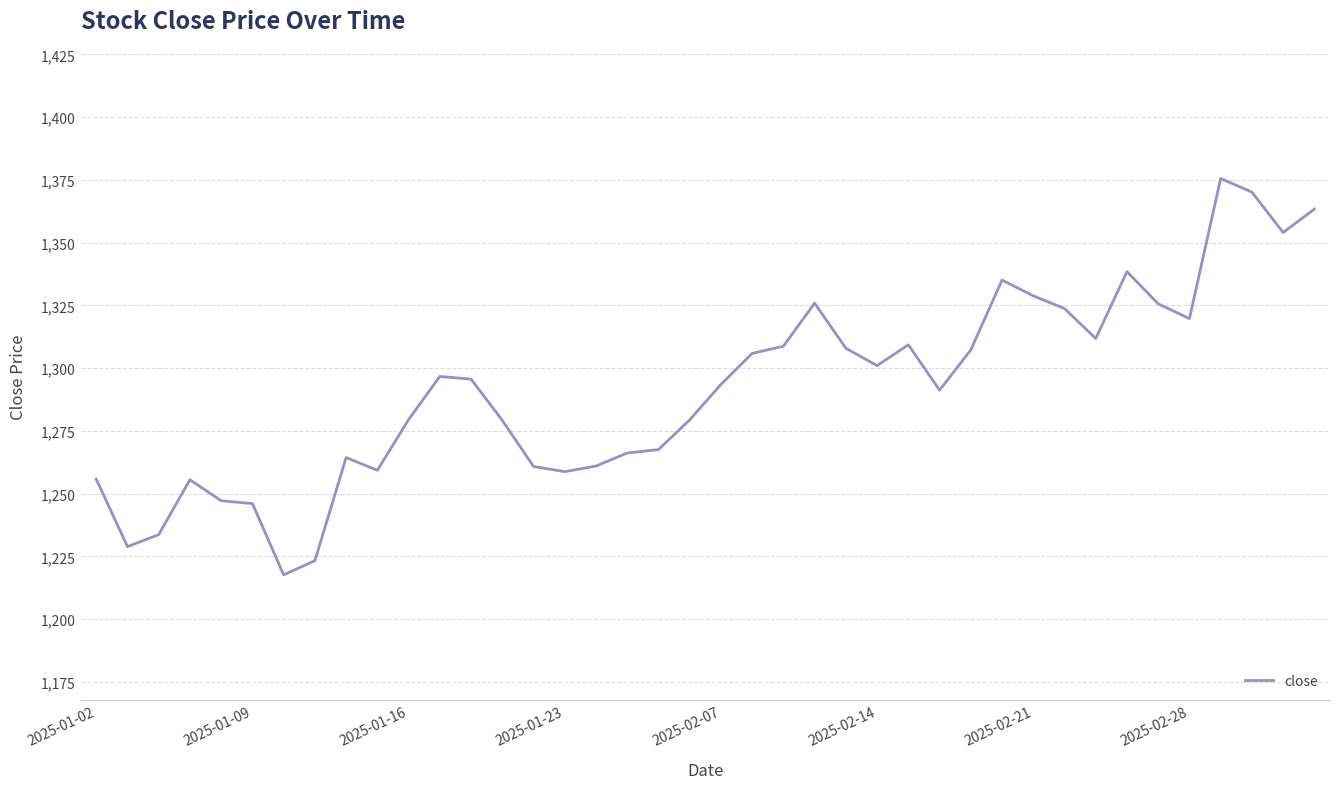

What is the minimum value shown in the chart?

1217.6